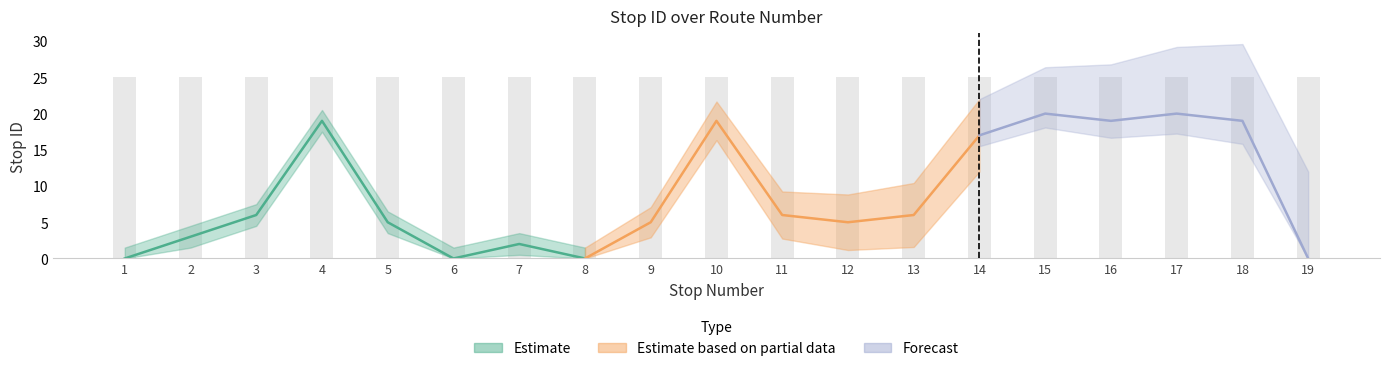

How many bars are there in total?

19